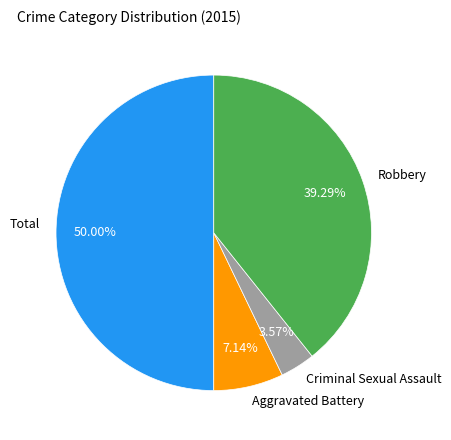

The Aggravated Battery slice represents 7% of the pie. True or false?

True